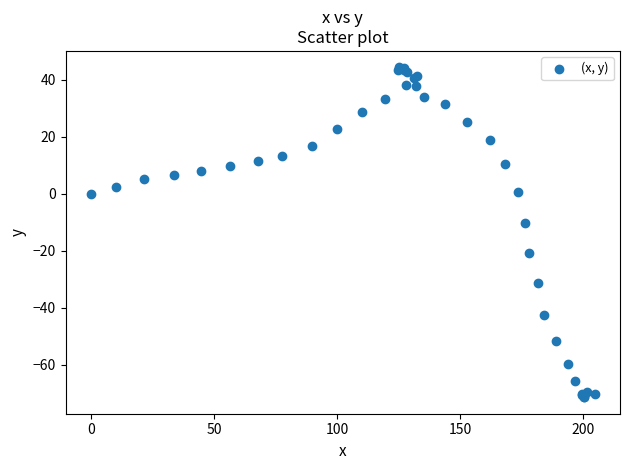

What Y value in the scatter plot is closest to -13?

-10.2